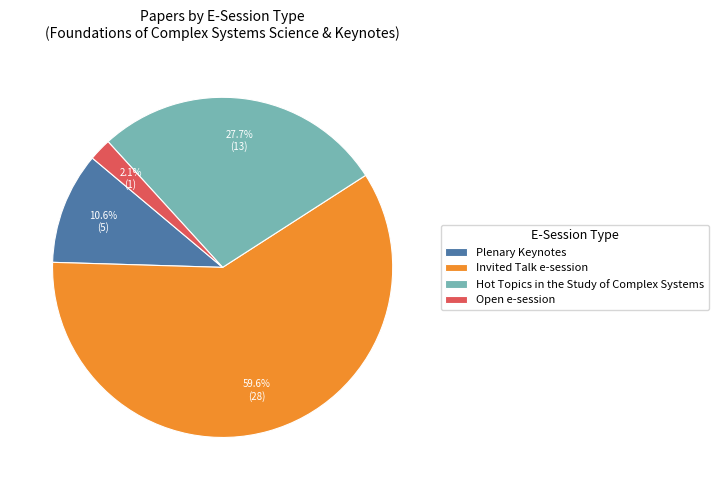

True or false: Hot Topics in the Study of Complex Systems accounts for 40% of the total.

False